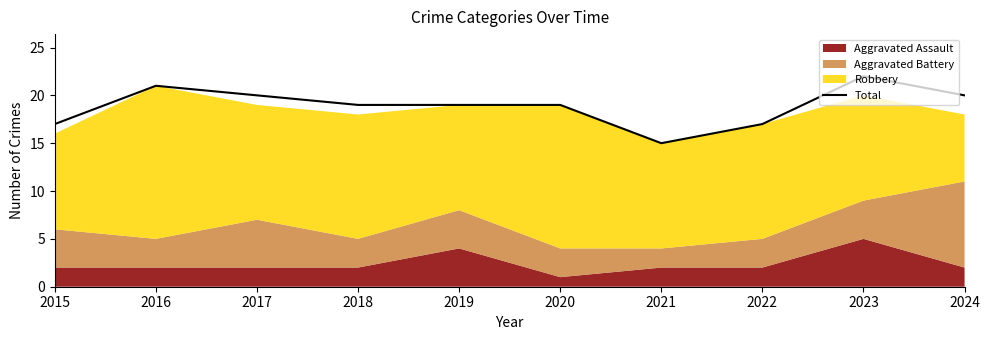

How many categories are shown in the chart?

10